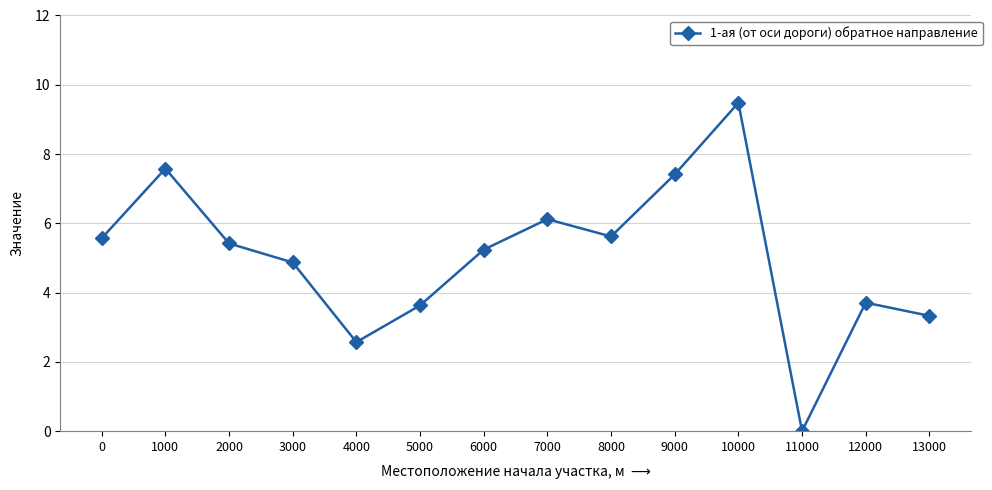

How many values are above zero?

13